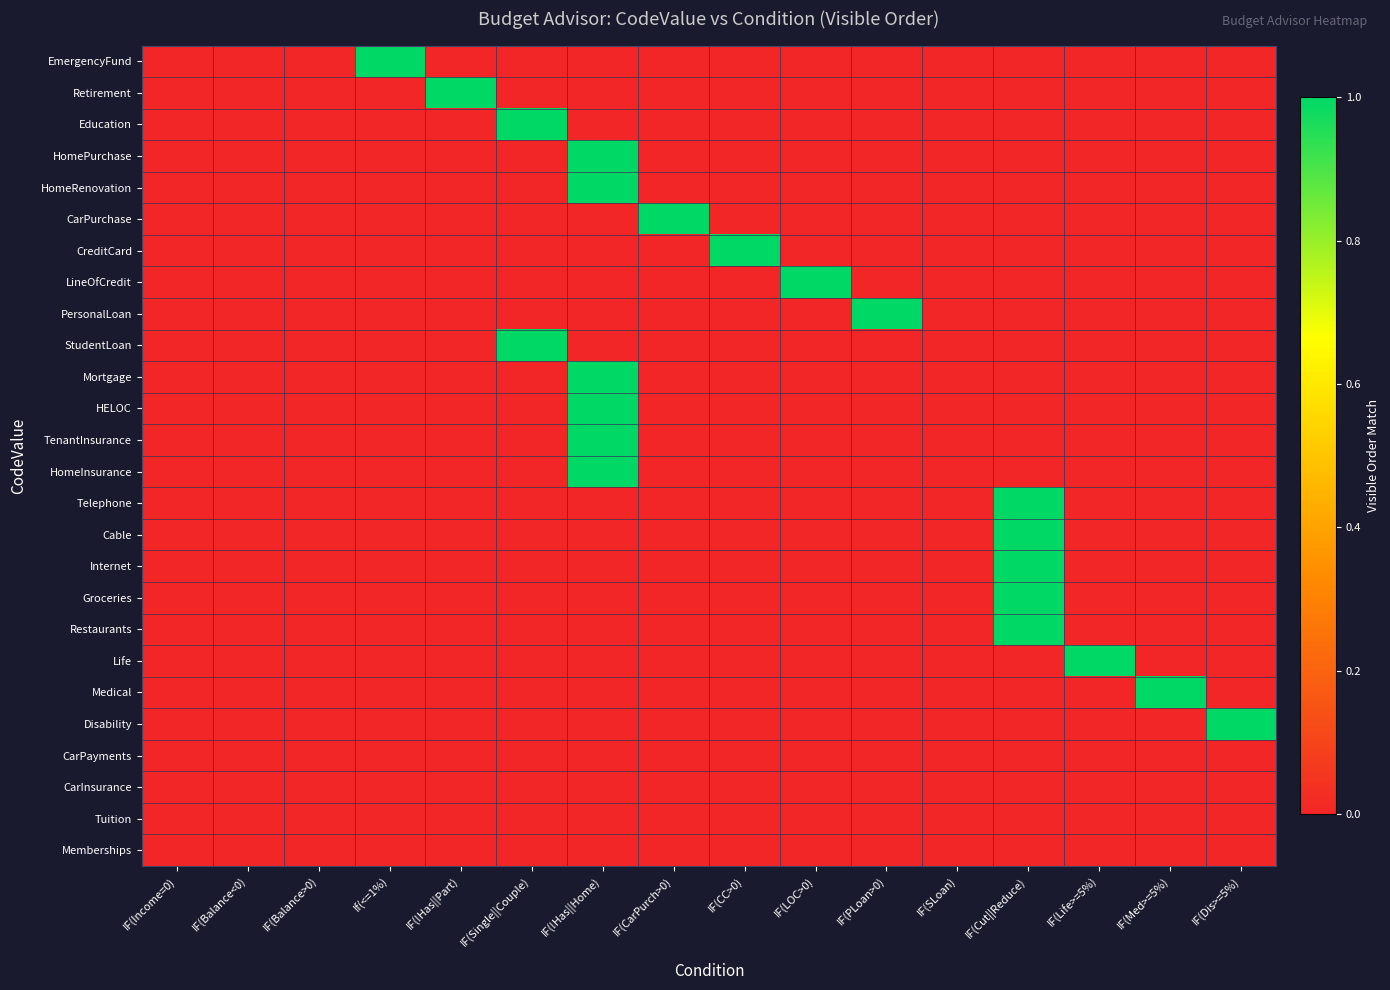

Count the number of data series in this chart.

26